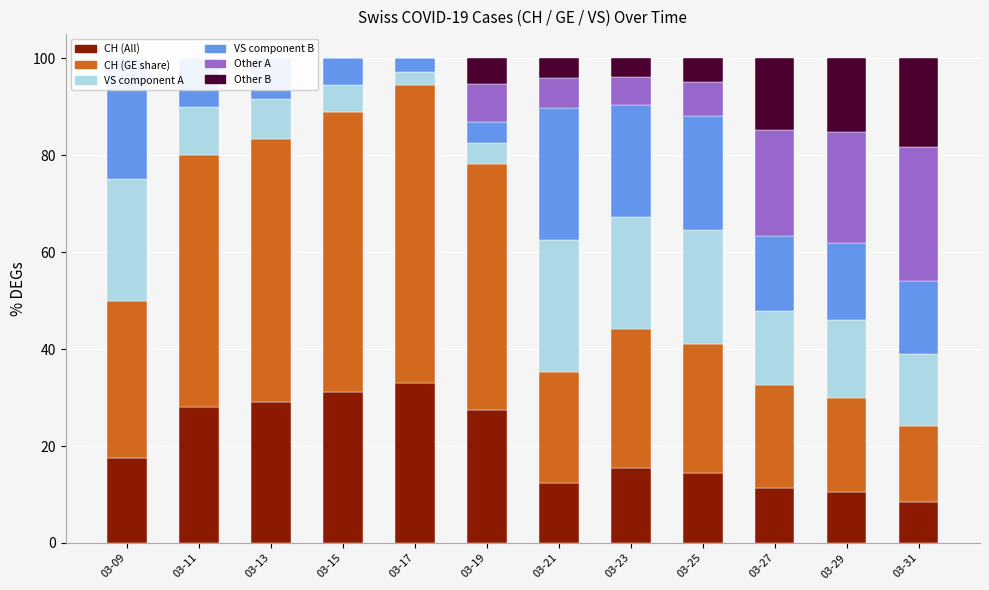

What is the maximum value shown in the chart?

61.4